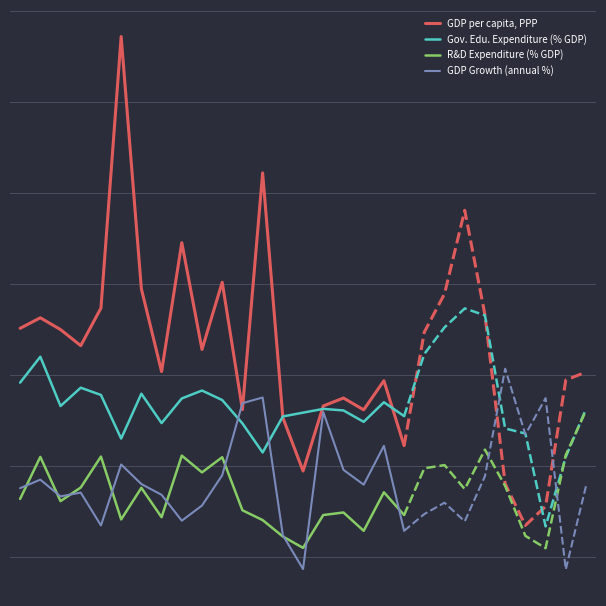

How many lines are shown in the chart?

4